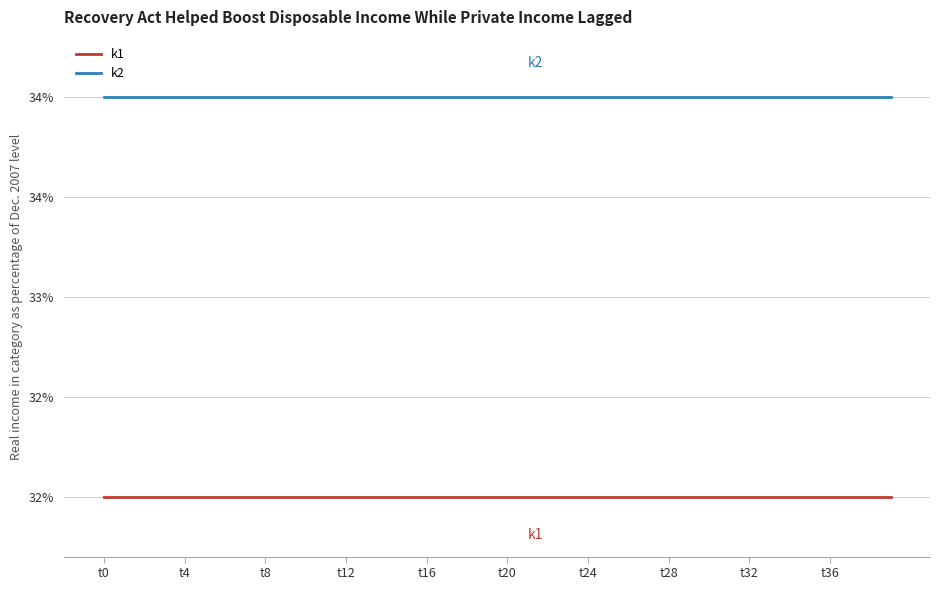

What are all the series names shown in the legend?

k1, k2